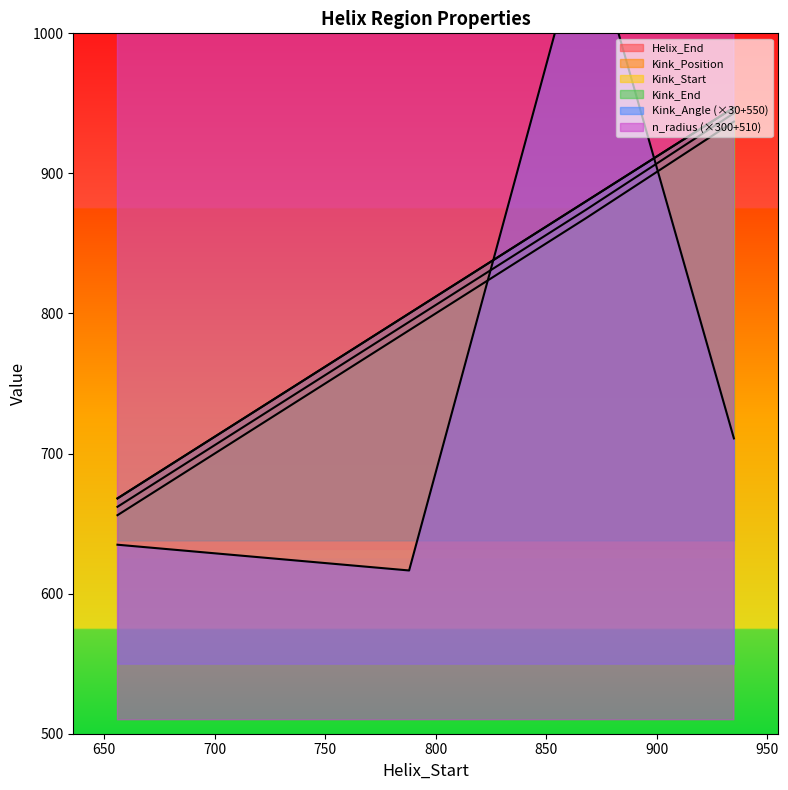

List the series in order of their peak value, highest first.

Kink_Angle, n_radius, Helix_End, Kink_End, Kink_Position, Kink_Start